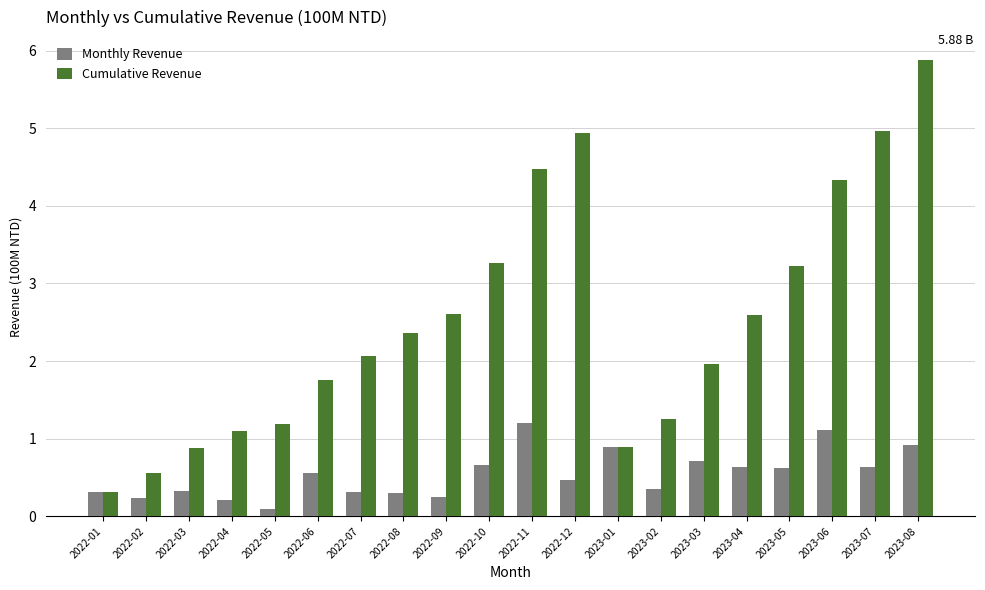

What is the highest value of the Cumulative Revenue series?

5.9